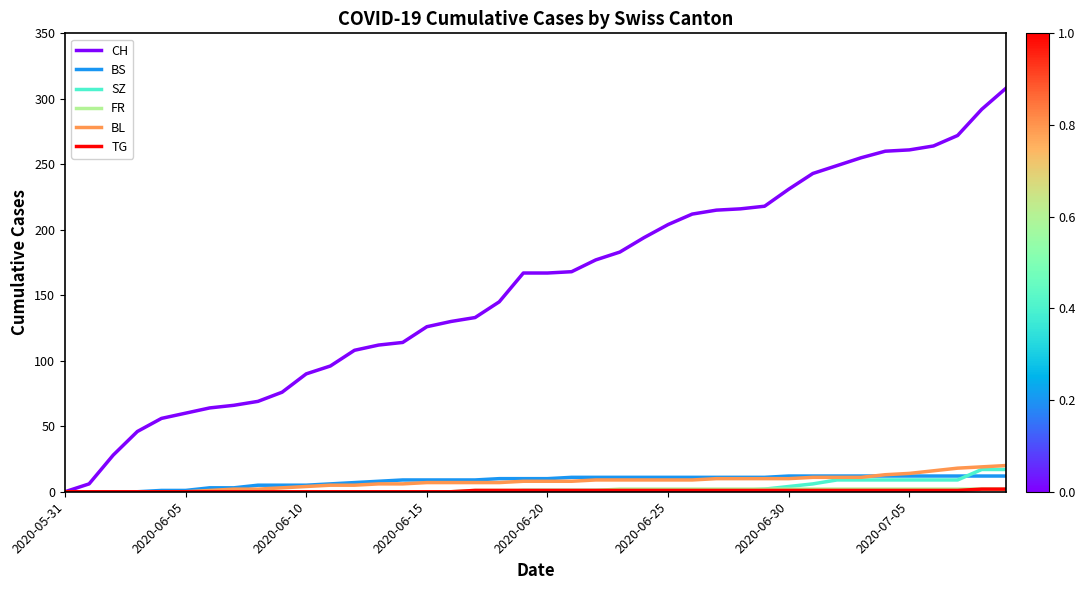

What is the maximum value shown in the chart?

308